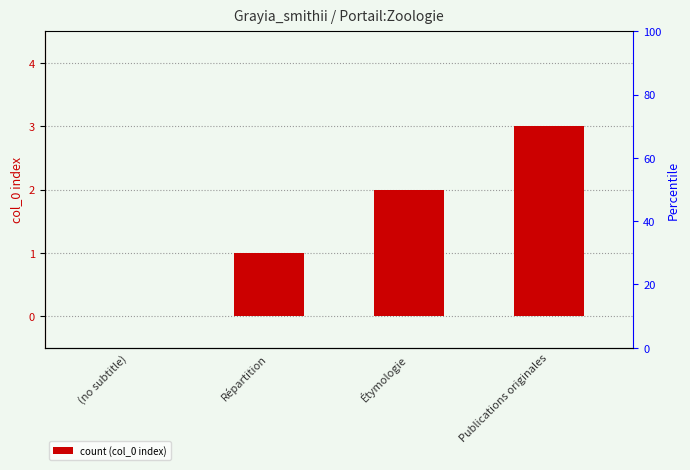

Are the bars grouped side by side (vs. stacked)?

No